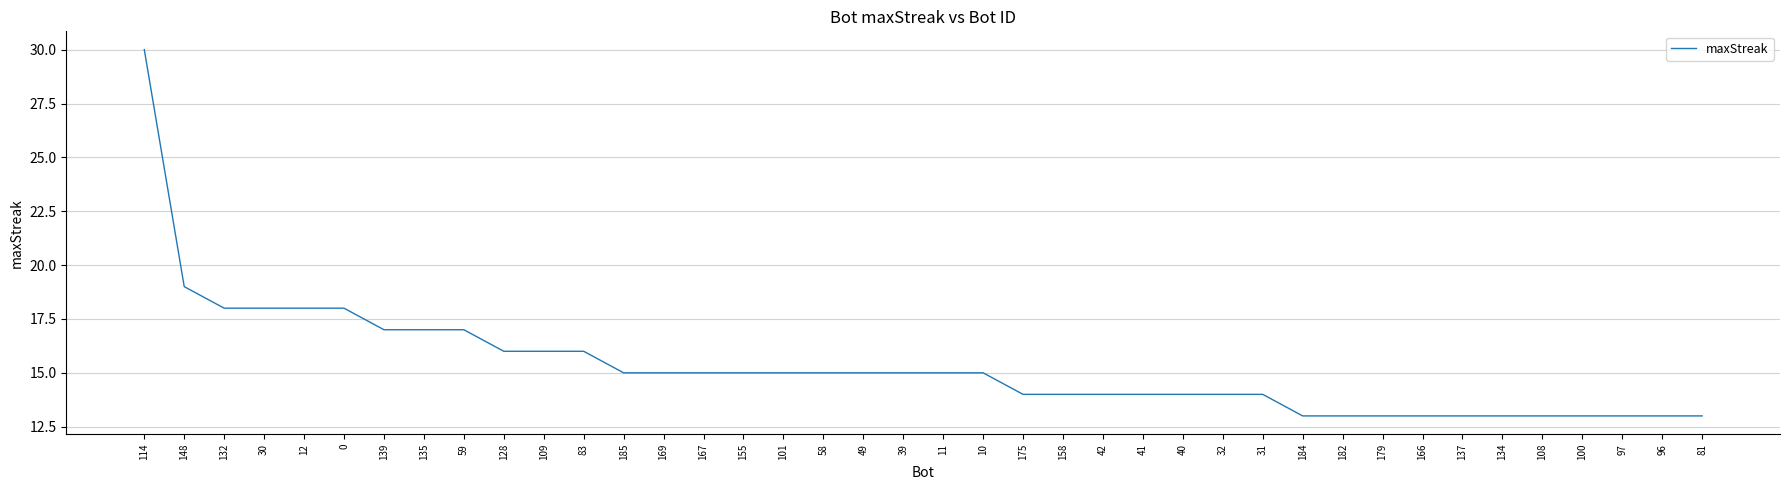

Which label corresponds to the largest value in the chart?

114